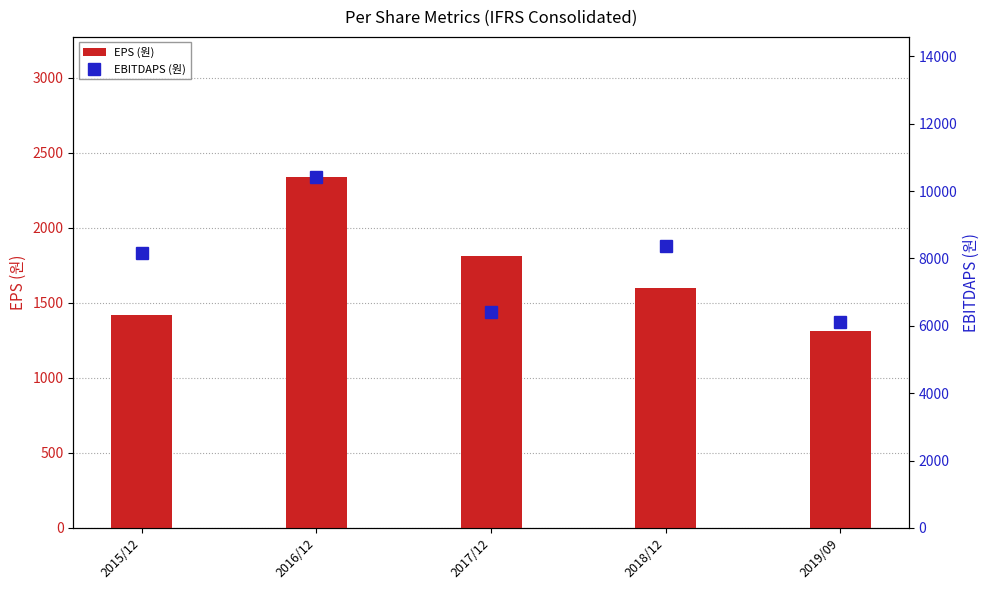

What is the difference between the EBITDAPS (원) values at 2018/12 and 2017/12?

1961